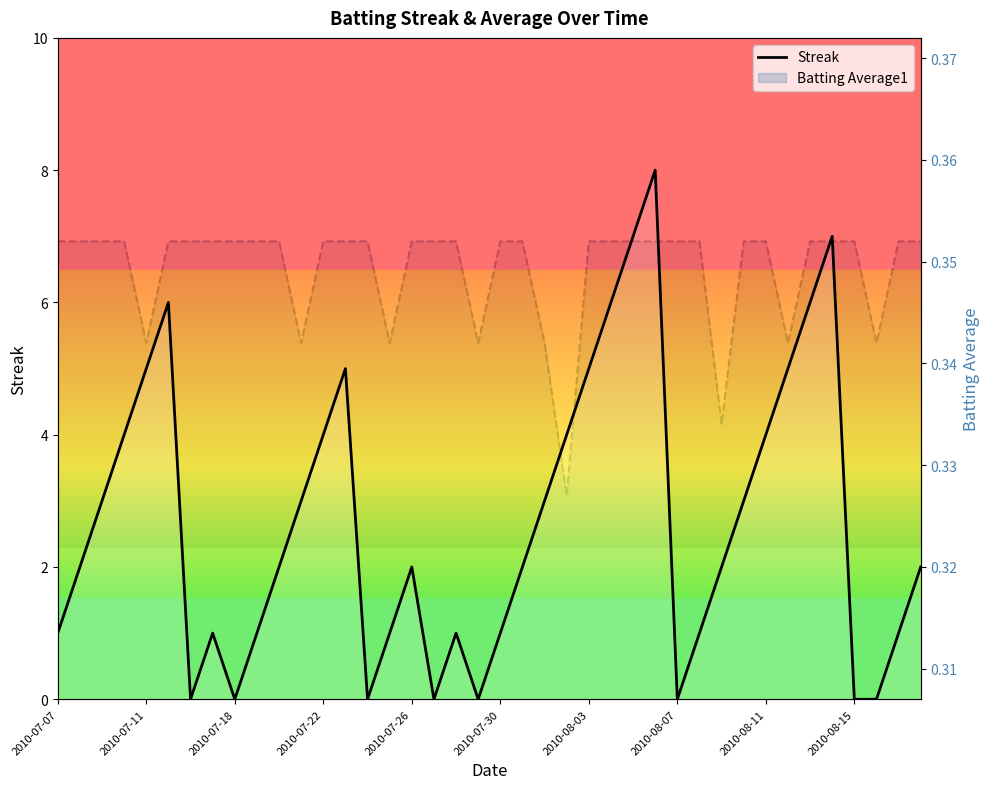

Which series has the largest range (max minus min)?

Streak